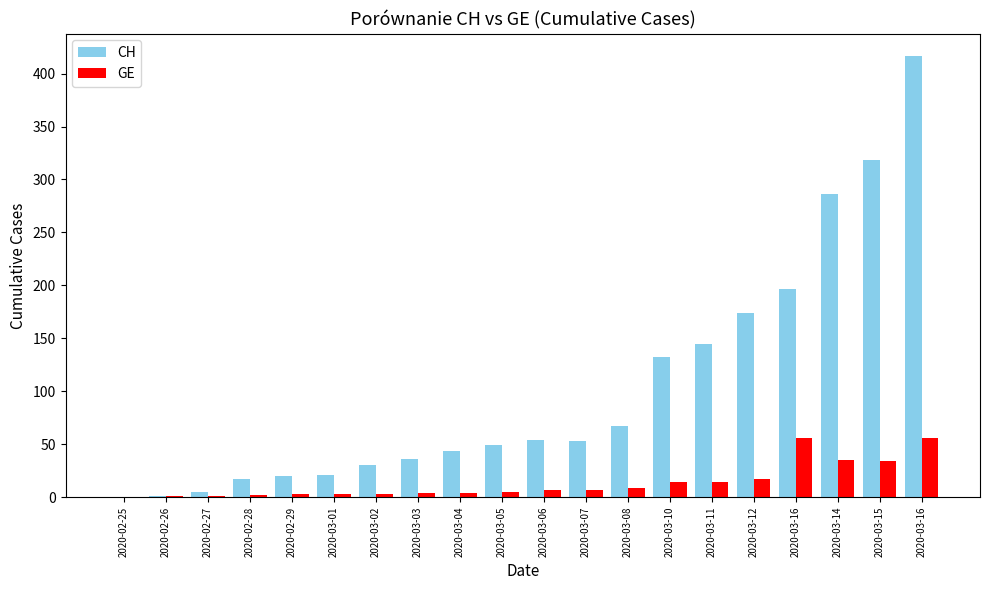

Rank the series at 2020-03-14 from highest to lowest value.

CH, GE